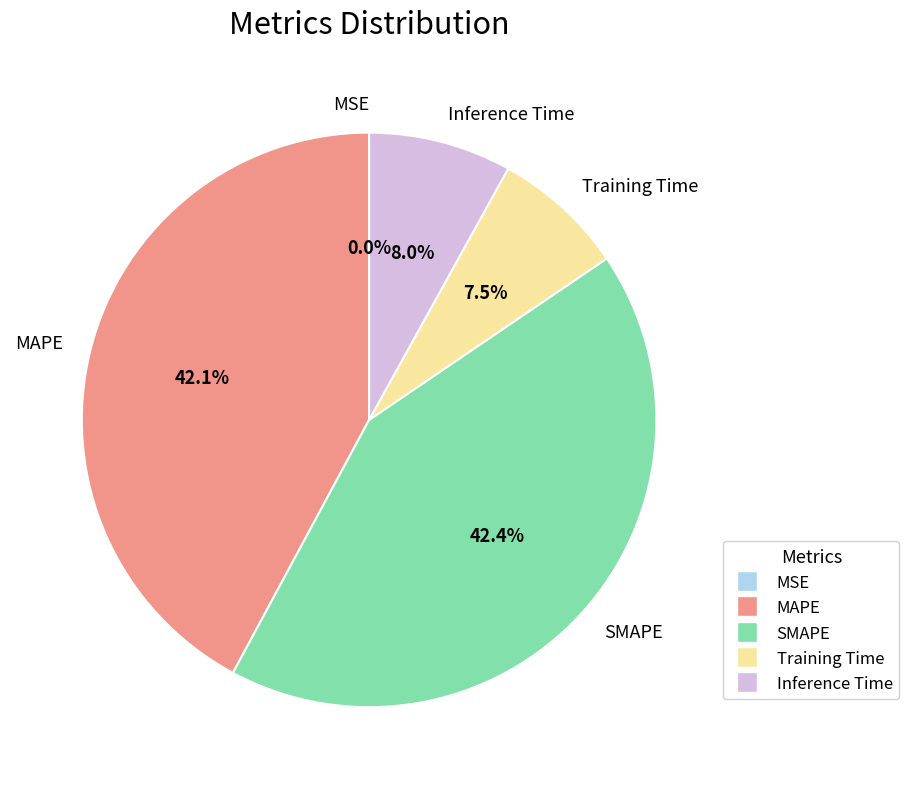

What is the total percentage of SMAPE and Inference Time?

50.4%